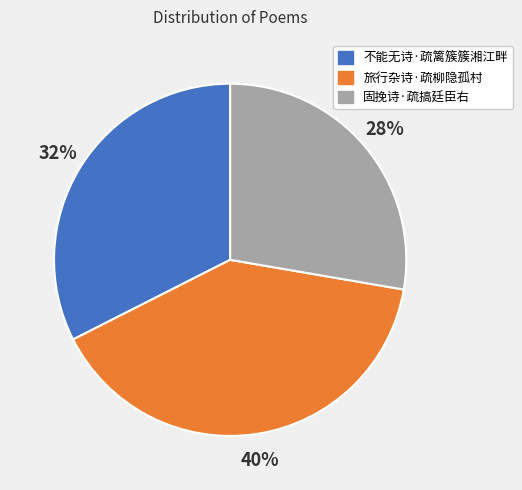

Rank the categories by value from highest to lowest.

旅行杂诗·疏柳隐孤村, 不能无诗·疏篱簇簇湘江畔, 固挽诗·疏搞廷臣右